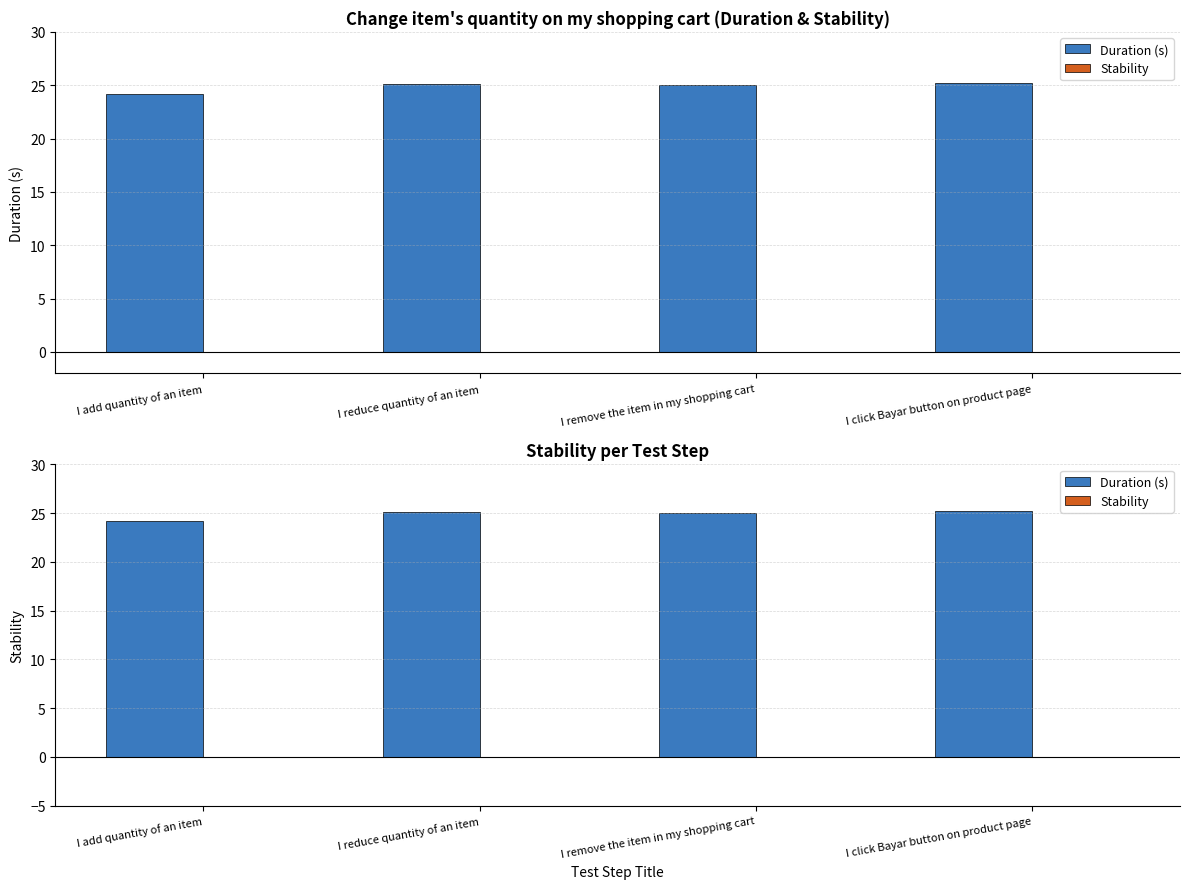

What is the spread (max minus min) of values at I remove the item in my shopping cart?

25.1